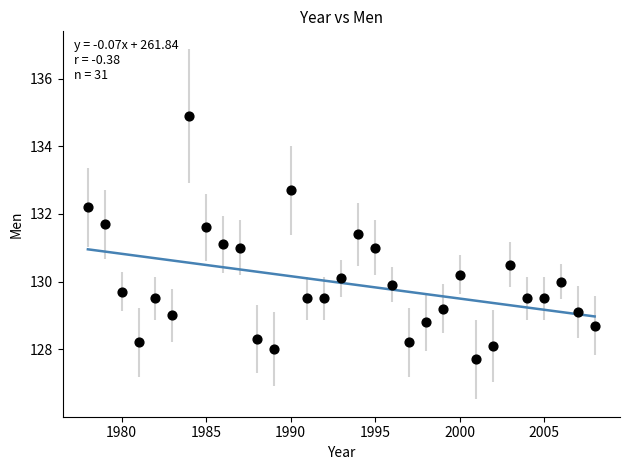

What is the range of Y values (max minus min)?

7.2